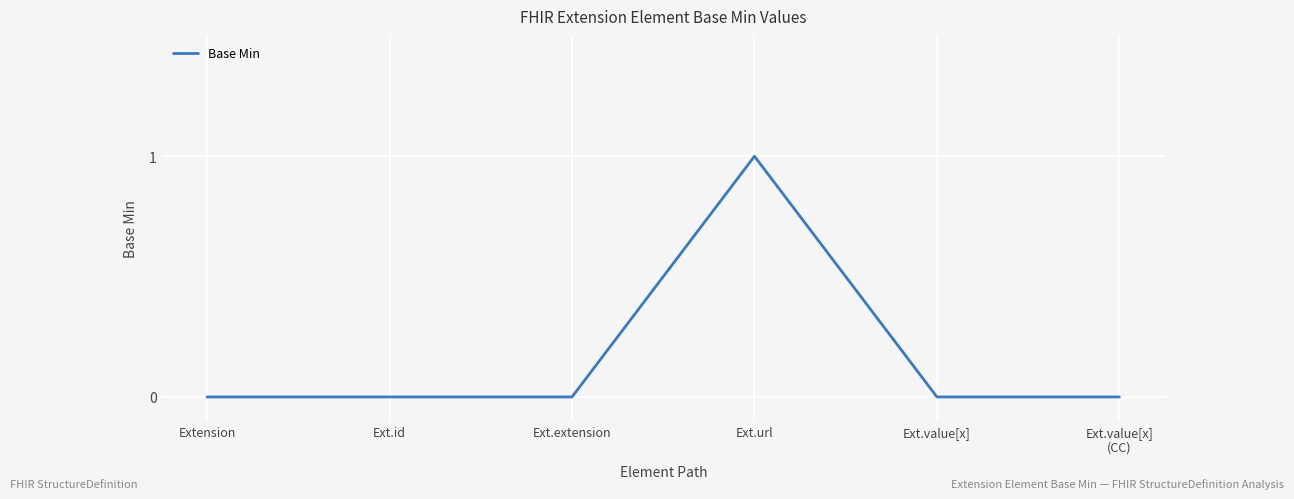

True or false: there are more than 0 points higher than both neighbors.

True